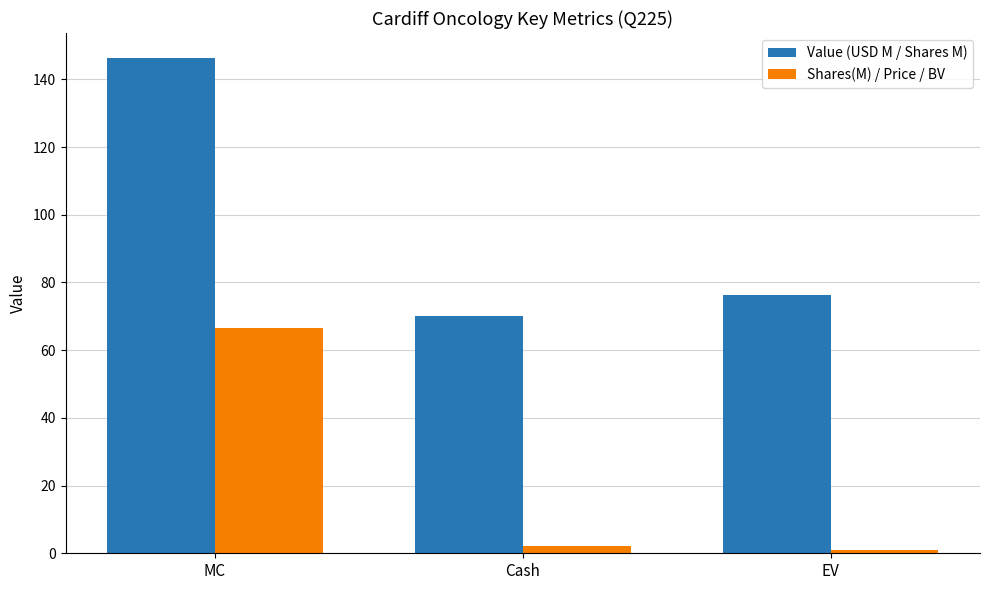

How many data points in Value (USD M / Shares M) are above 76?

2